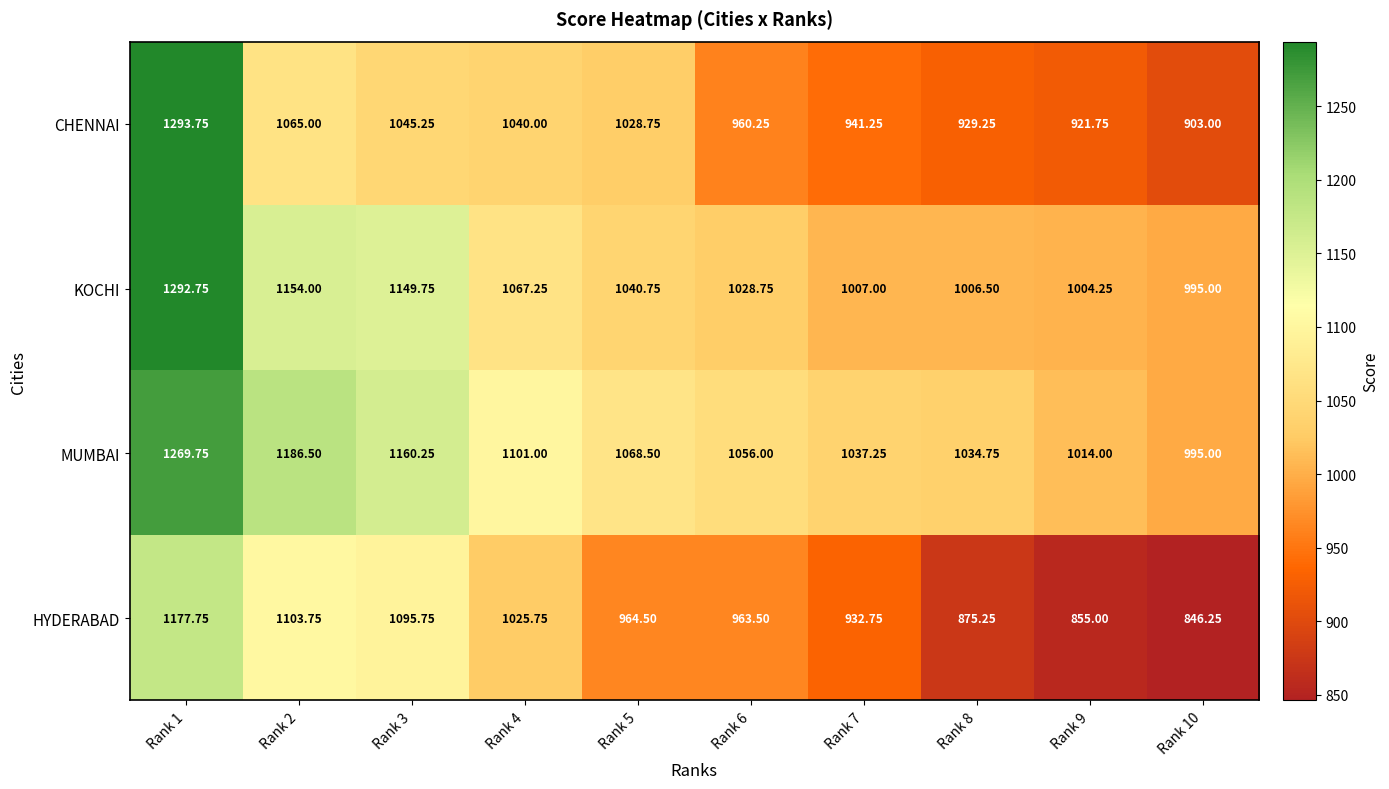

Which series has the largest range (max minus min)?

CHENNAI